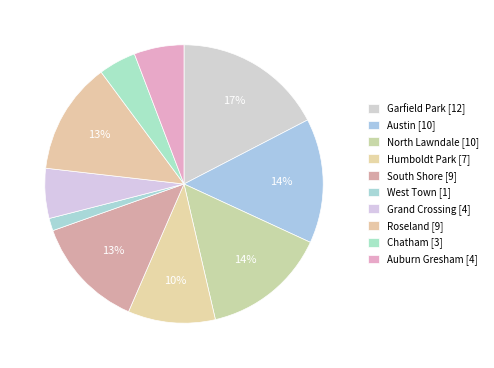

Count the number of slices in the pie.

10